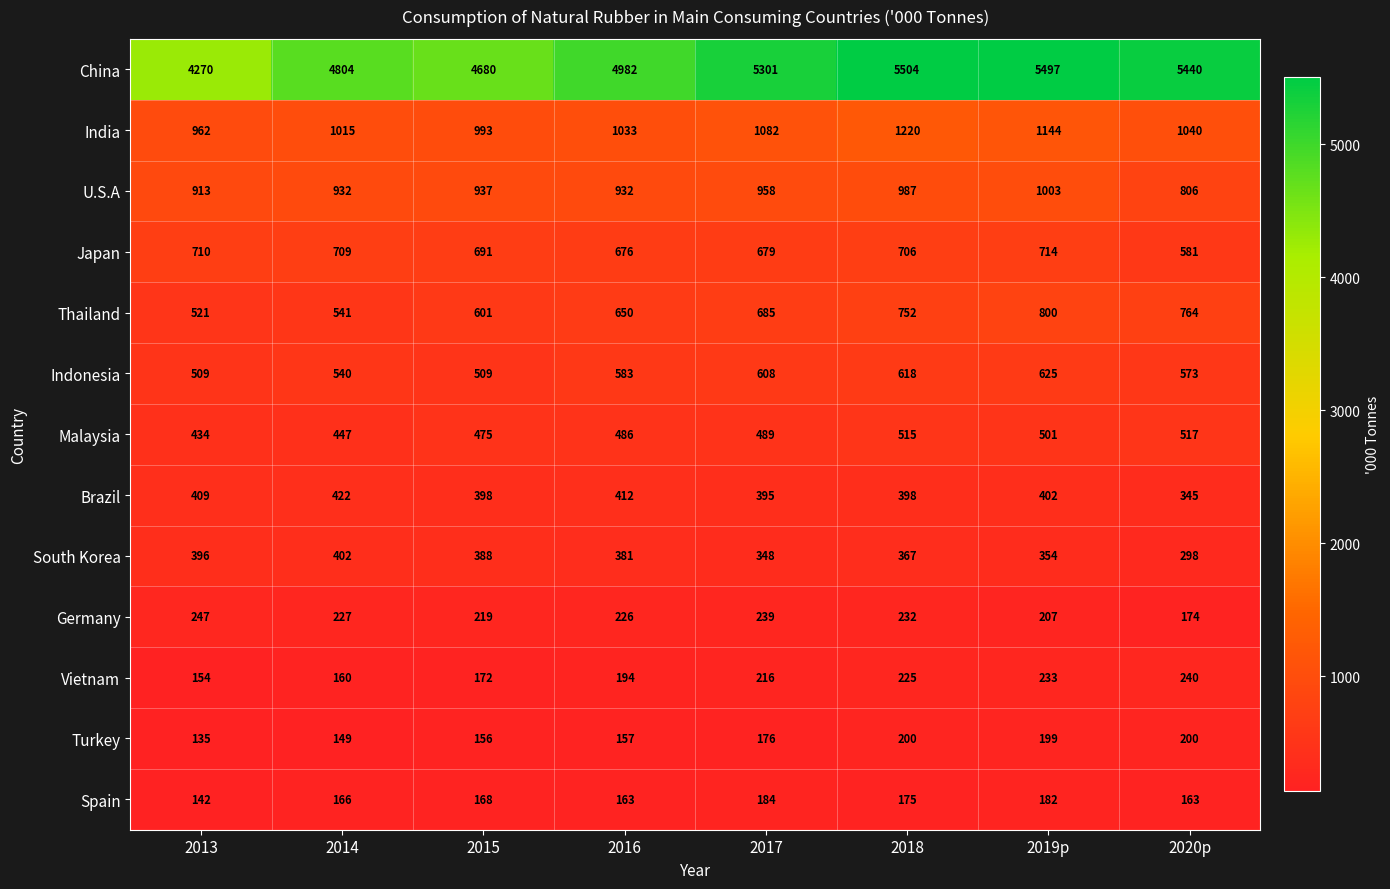

The India series shows 601 at 2020p. True or false?

False